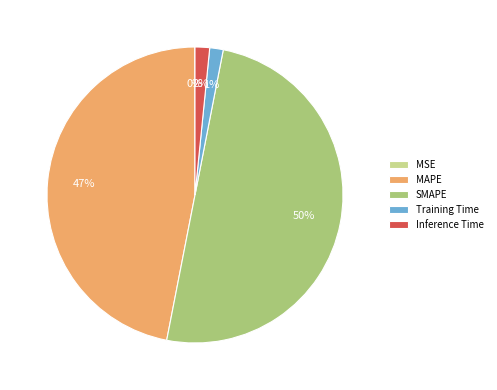

True or false: MAPE accounts for 47% of the total.

True